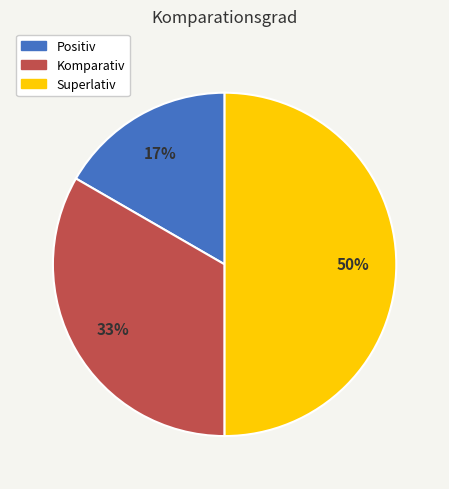

To the nearest percent, what percentage of the pie is Komparativ?

33%